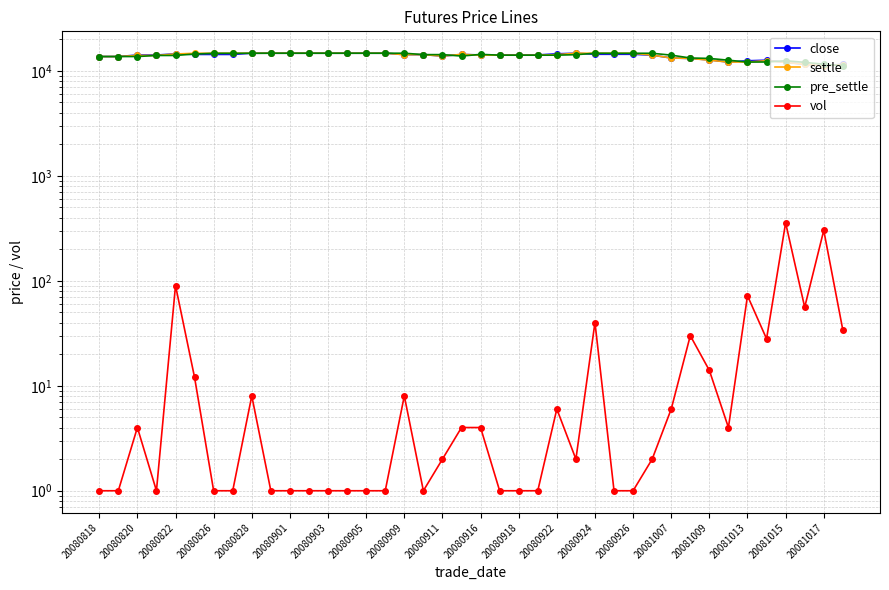

Count the number of data series in this chart.

4